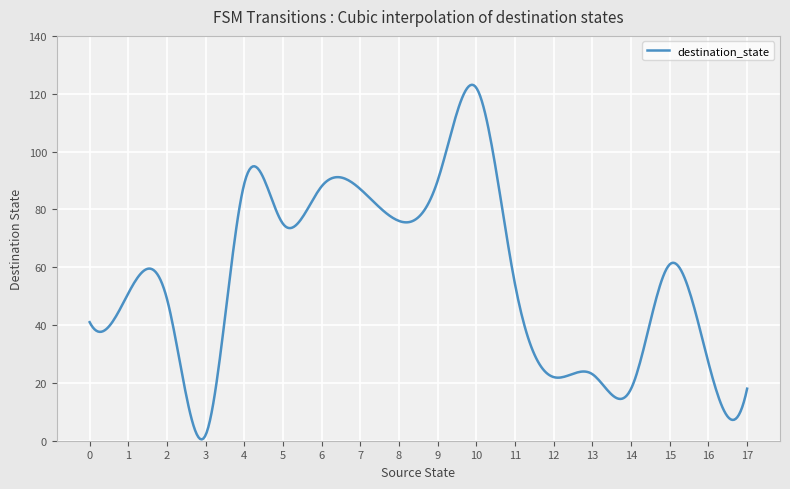

How many points are lower than both their immediate neighbors (excluding endpoints)?

5